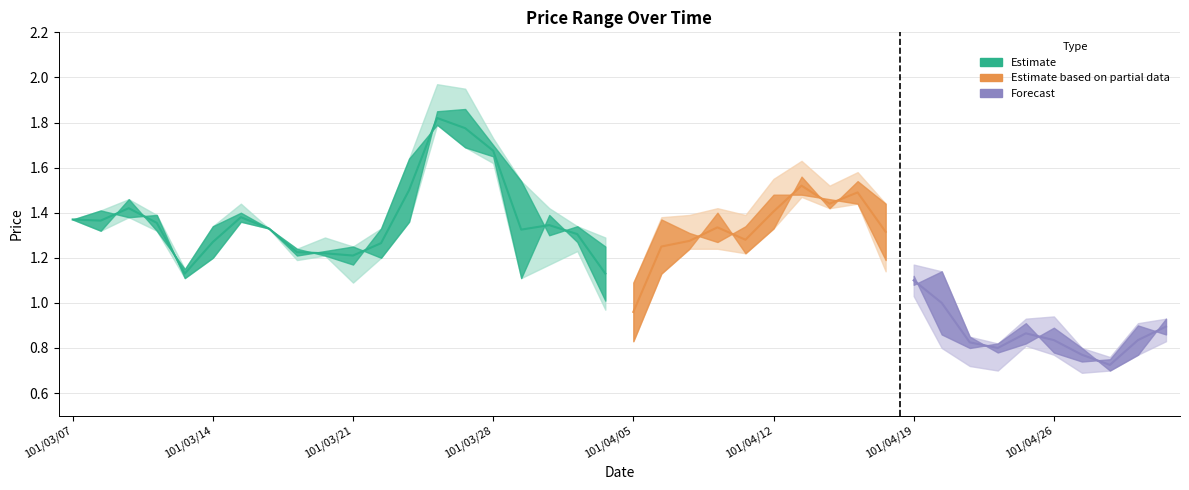

Reading left to right, extract all data points from this chart.

col_3: 1.4	1.4	1.4	1.4	1.1	1.2	1.4	1.3	1.2	1.2	1.2	1.2	1.4	1.9	1.9	1.7	1.5	1.3	1.3	1.2	0.8	1.1	1.2	1.4	1.2	1.3	1.6	1.4	1.5	1.4	1.1	1.1	0.8	0.8	0.8	0.9	0.8	0.7	0.8	0.9
col_4: 1.4	1.4	1.5	1.4	1.1	1.3	1.4	1.3	1.2	1.3	1.2	1.3	1.6	2.0	1.9	1.7	1.5	1.4	1.3	1.3	1.1	1.4	1.4	1.4	1.4	1.6	1.6	1.5	1.6	1.4	1.2	1.1	0.8	0.8	0.9	0.9	0.8	0.8	0.9	0.9
col_5: 1.4	1.3	1.4	1.3	1.1	1.2	1.4	1.3	1.2	1.2	1.1	1.2	1.4	1.8	1.7	1.6	1.1	1.2	1.2	1.0	0.8	1.1	1.2	1.2	1.2	1.3	1.5	1.4	1.4	1.1	1.0	0.8	0.7	0.7	0.8	0.8	0.7	0.7	0.8	0.8
col_6: 1.4	1.3	1.5	1.3	1.1	1.3	1.4	1.3	1.2	1.2	1.2	1.3	1.6	1.8	1.7	1.6	1.1	1.4	1.3	1.0	1.1	1.4	1.3	1.3	1.3	1.5	1.5	1.5	1.4	1.2	1.1	0.9	0.8	0.8	0.9	0.8	0.7	0.8	0.9	0.9